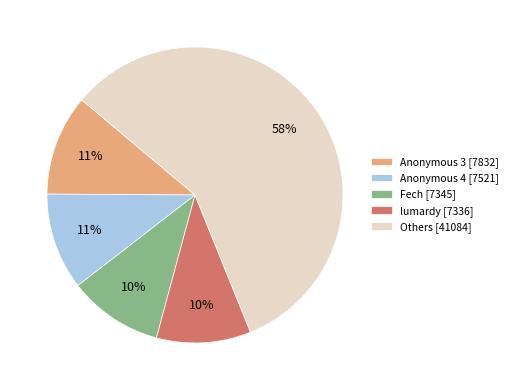

To the nearest percent, what is the average slice percentage?

20%